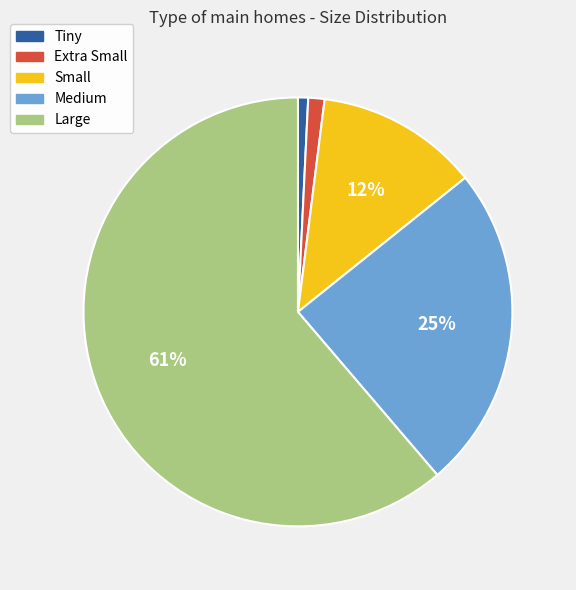

To the nearest percent, what percentage of the pie is Tiny?

1%